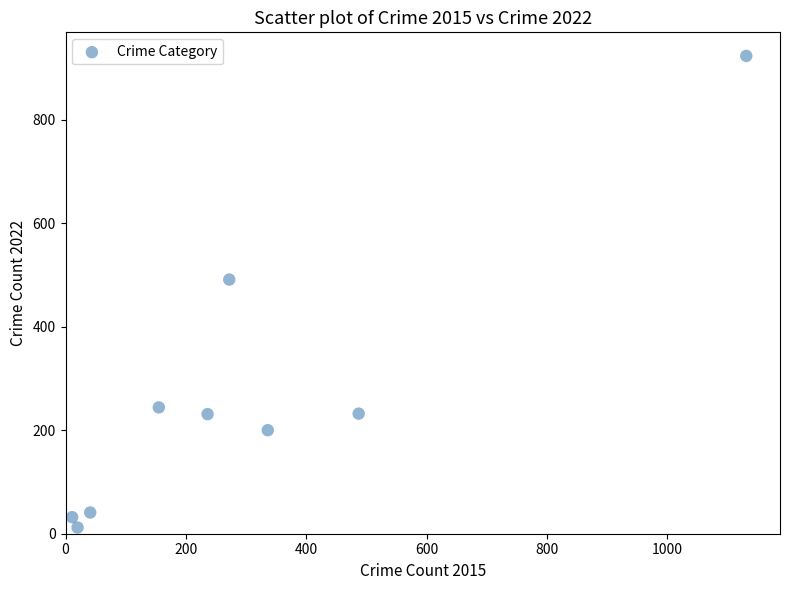

What is the range of Y values (max minus min)?

911